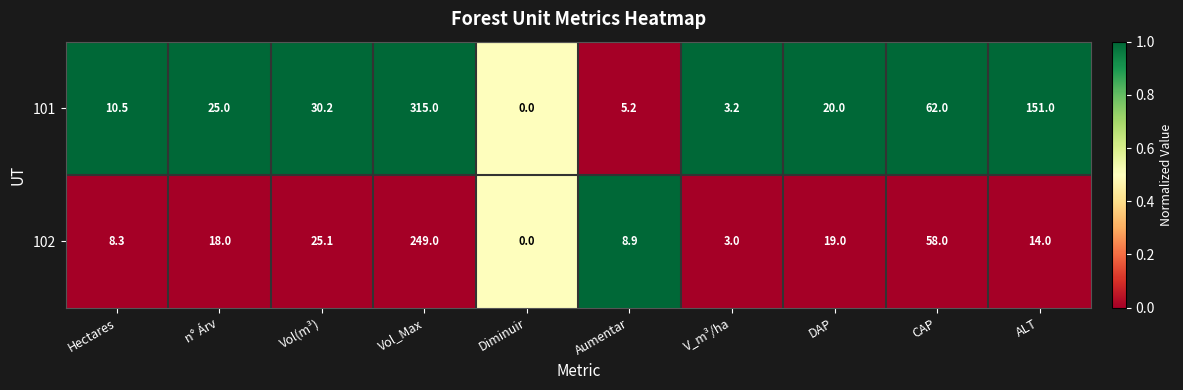

At which category does the chart reach its minimum across all series?

Diminuir